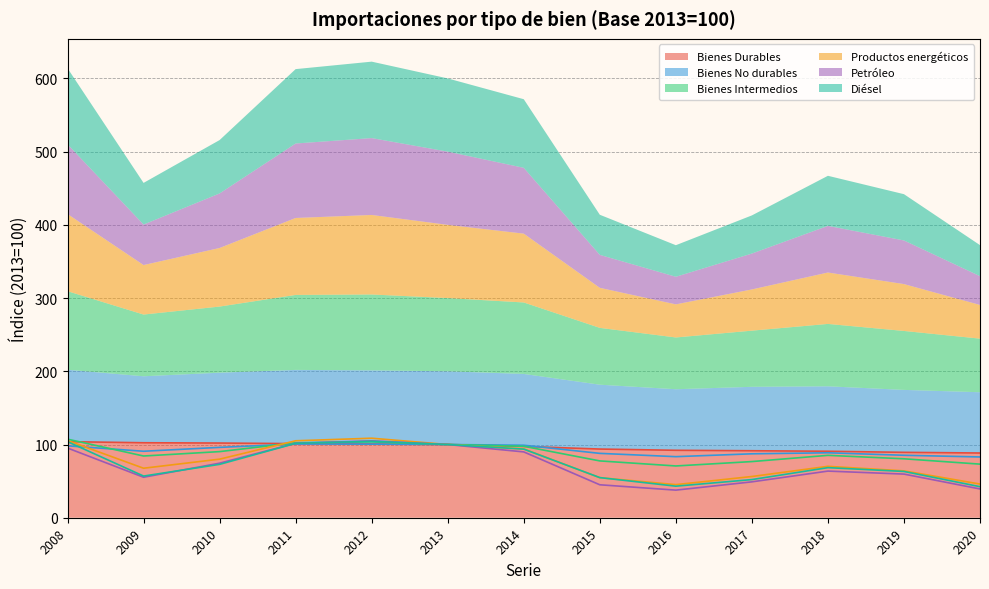

How many intersections are there between Petróleo and Bienes No durables?

1